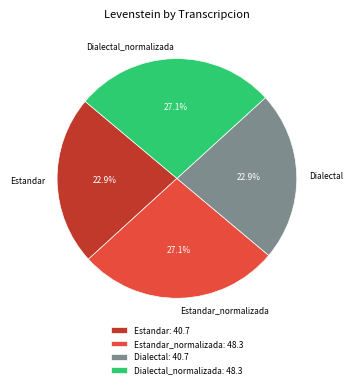

How many slices are in this pie chart?

4